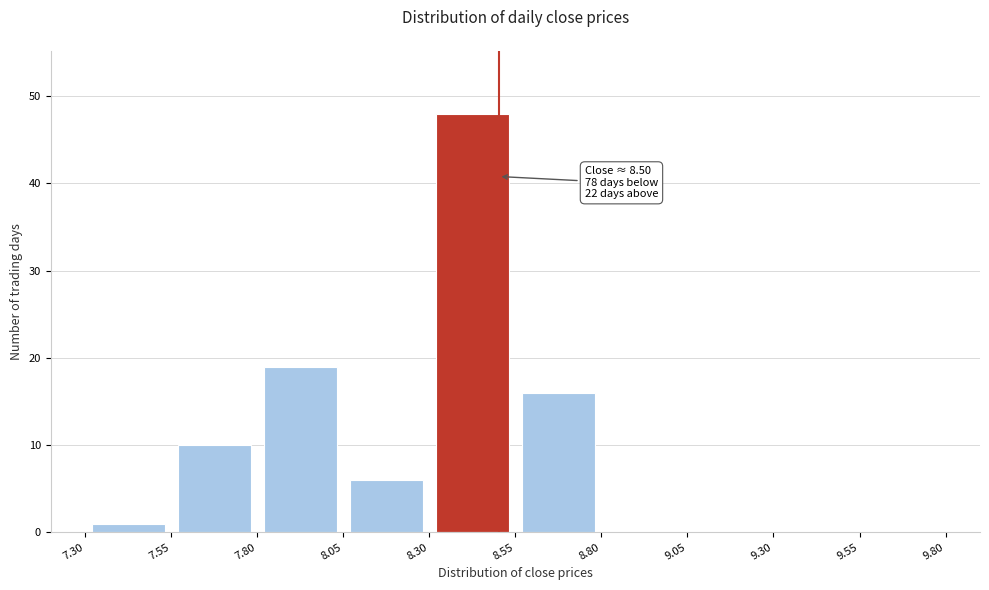

Over which range of the x-axis is the bar tallest?

8.30 to 8.55